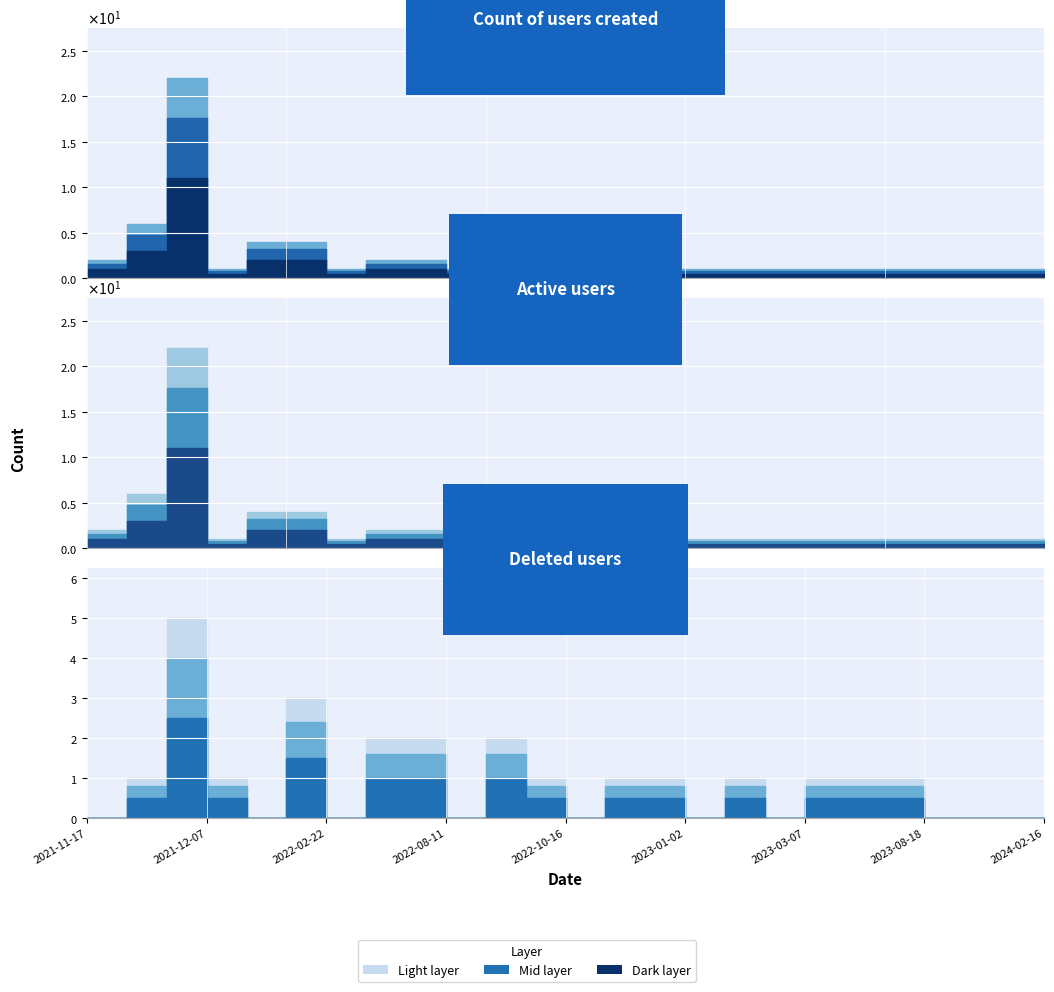

How many positive values does the Deleted users series have?

14